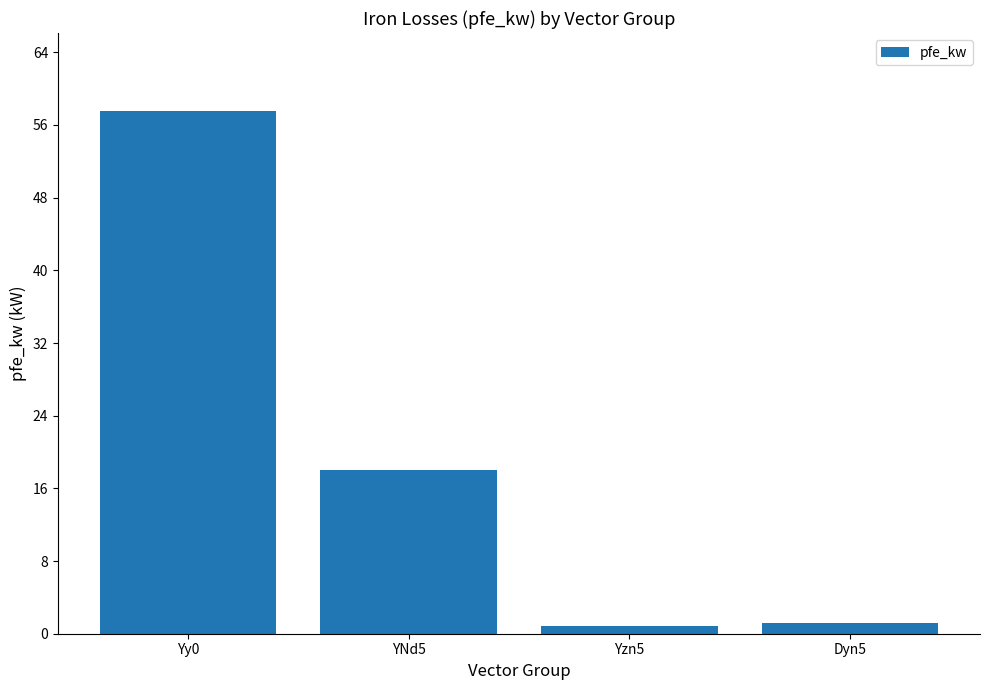

What is the label of the 2nd bar from the right?

Yzn5